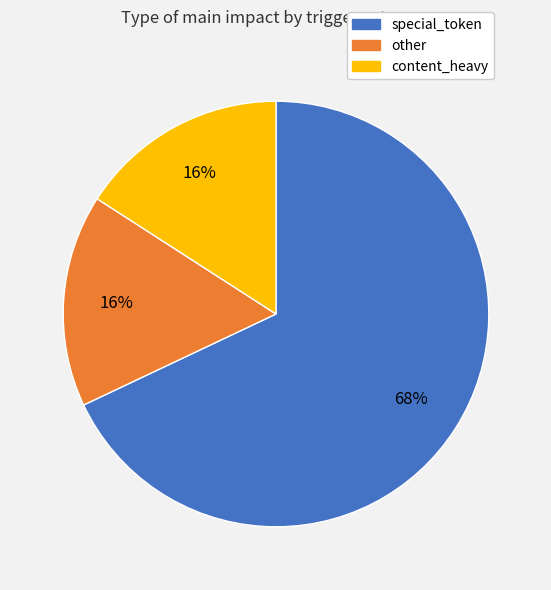

Which category accounts for the majority?

special_token